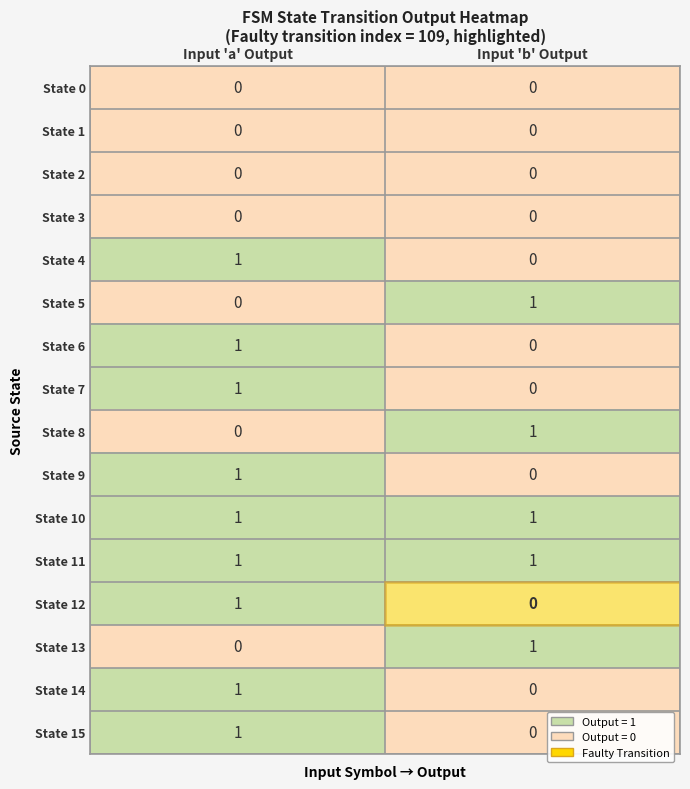

List the labels in order of State 15 value, largest first.

Input 'a' Output, Input 'b' Output